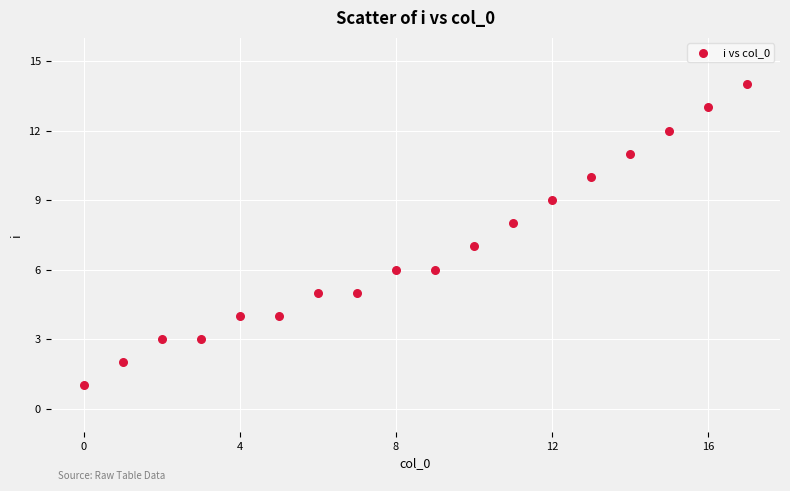

What is the range of Y values (max minus min)?

13